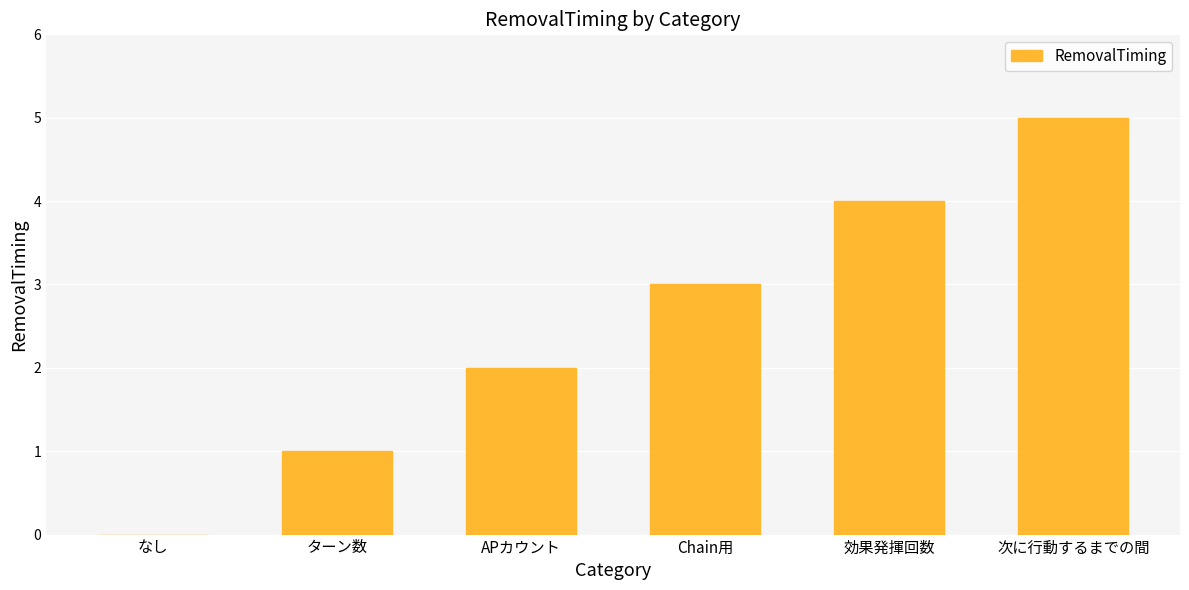

What is the difference between the values at 次に行動するまでの間 and なし?

5